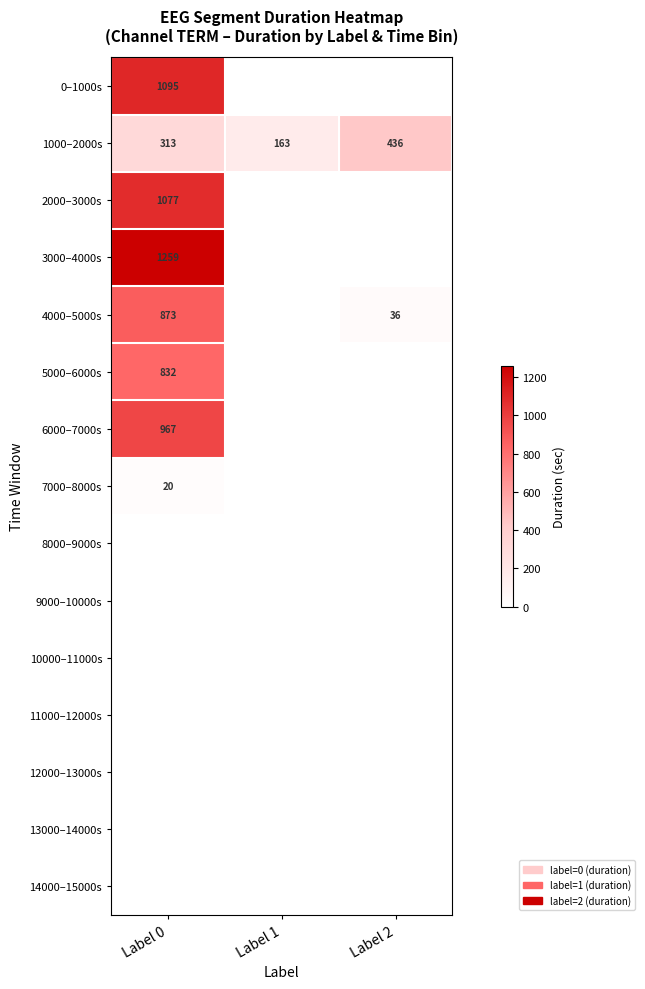

List the labels in order of 1000–2000s value, largest first.

Label 2, Label 0, Label 1